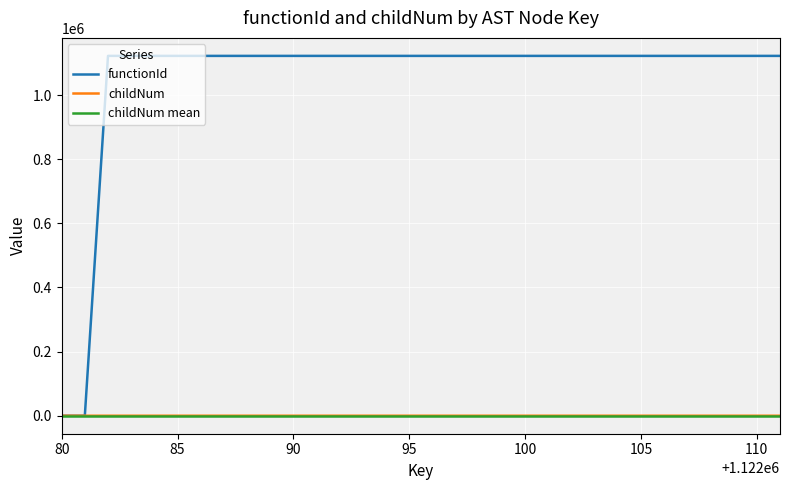

Which series has the largest total across all categories?

functionId